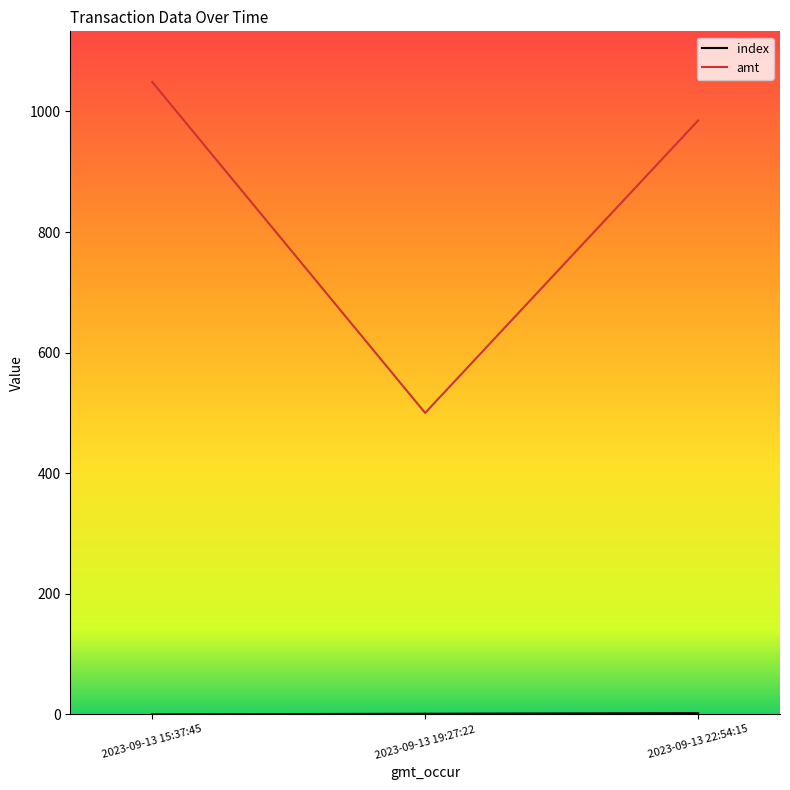

The value of amt at 2023-09-13 22:54:15 is 985. True or false?

True